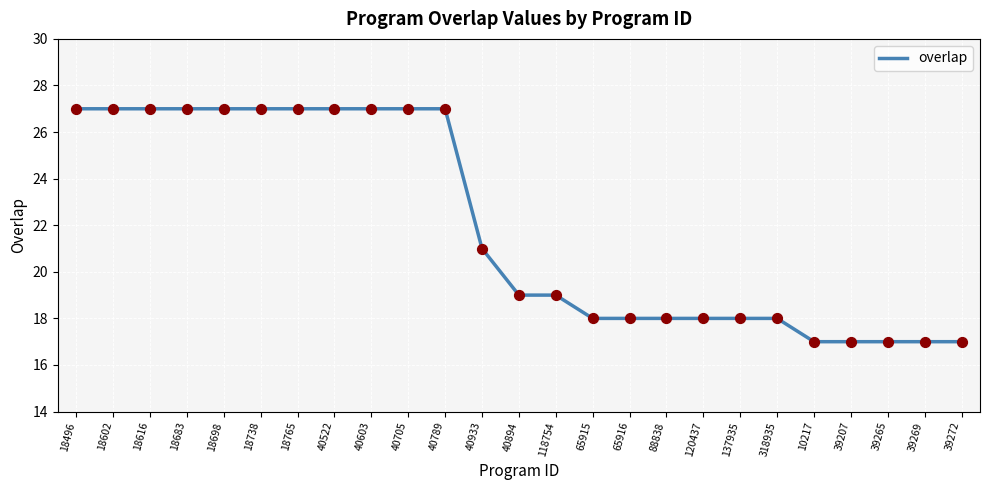

What is the ratio of the value at 18765 to the value at 40603?

1.0